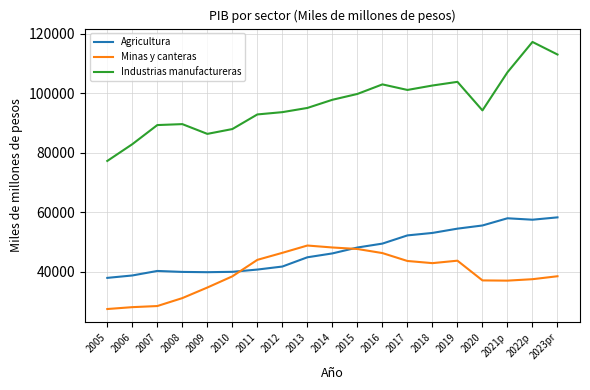

Which series ends up on top after the final intersection of Agricultura and Minas y canteras?

Agricultura